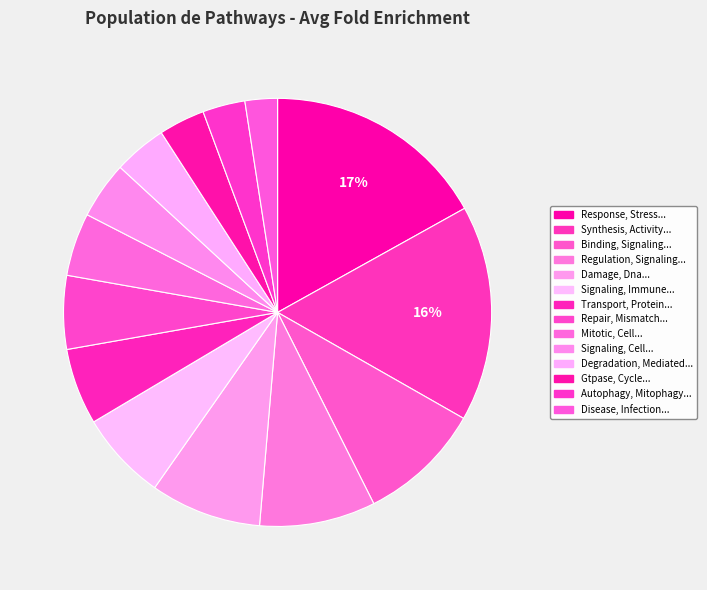

Count the number of slices in the pie.

14